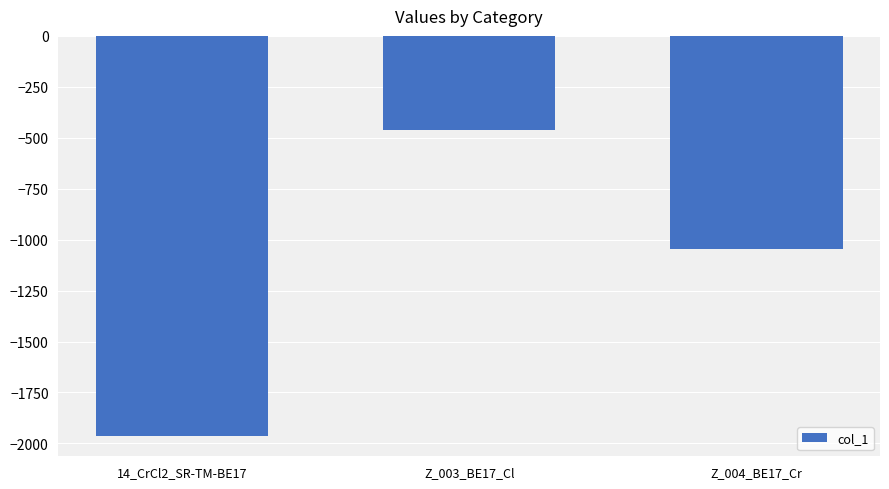

Rank the categories by value from lowest to highest.

14_CrCl2_SR-TM-BE17, Z_004_BE17_Cr, Z_003_BE17_Cl